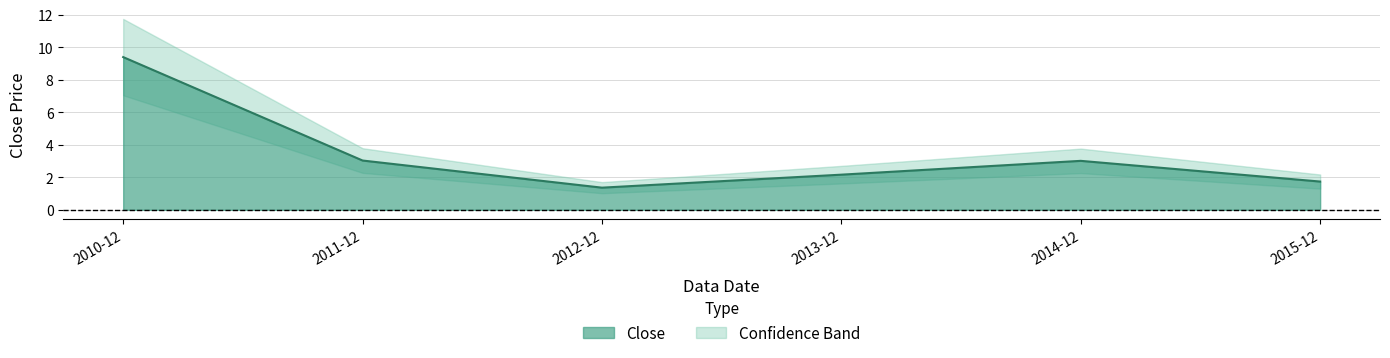

What is the average value?

3.4